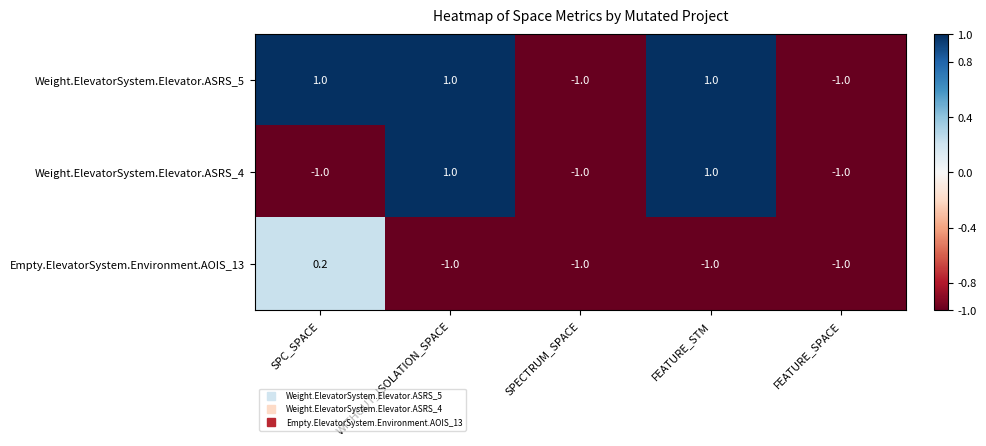

What is the difference between the highest and lowest values at FEATURE_STM?

2.0